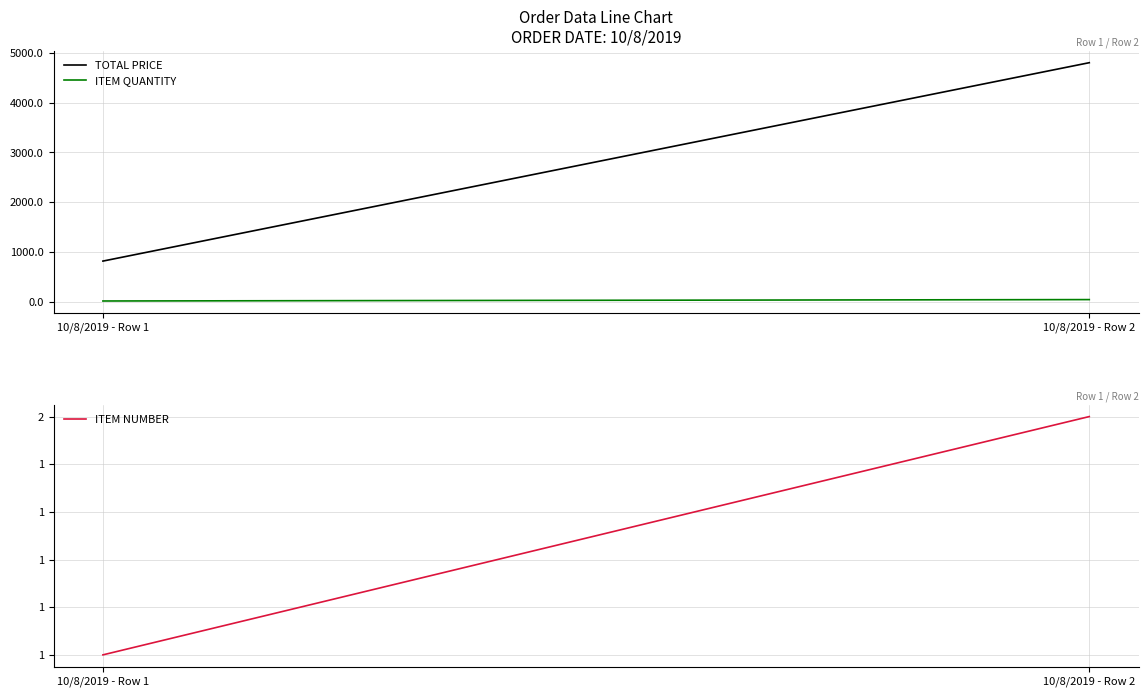

What is the value of the ITEM QUANTITY point at the 1st from the left?

20.0